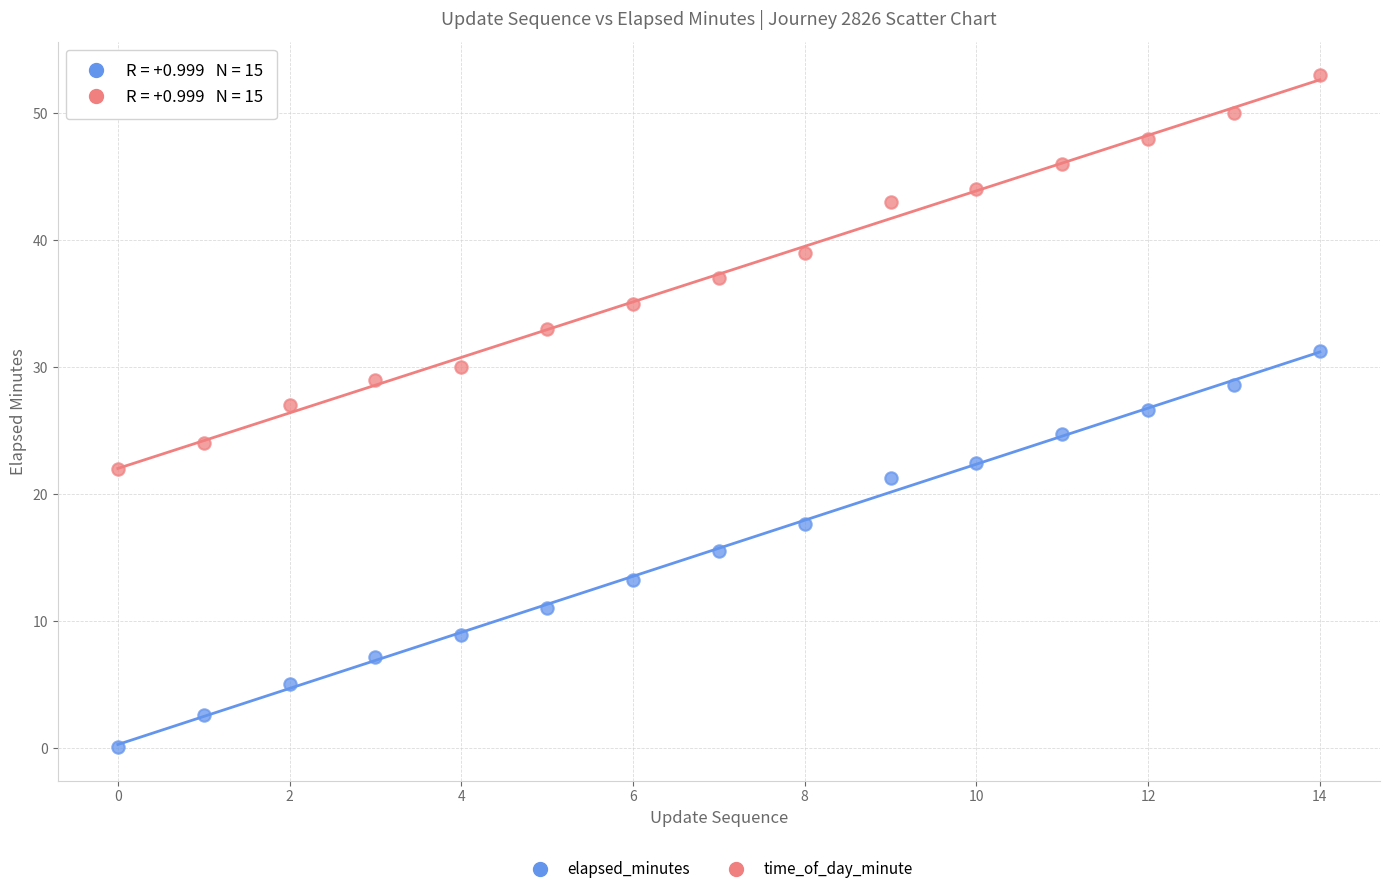

Which series contains the lowest Y value?

elapsed_minutes